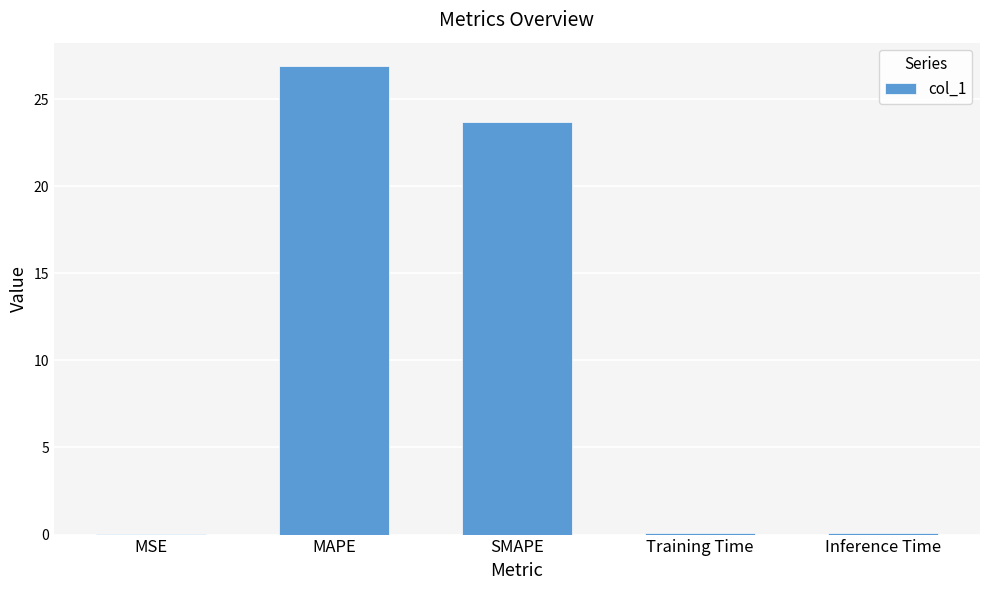

Where is the data nearest to the value 13?

SMAPE